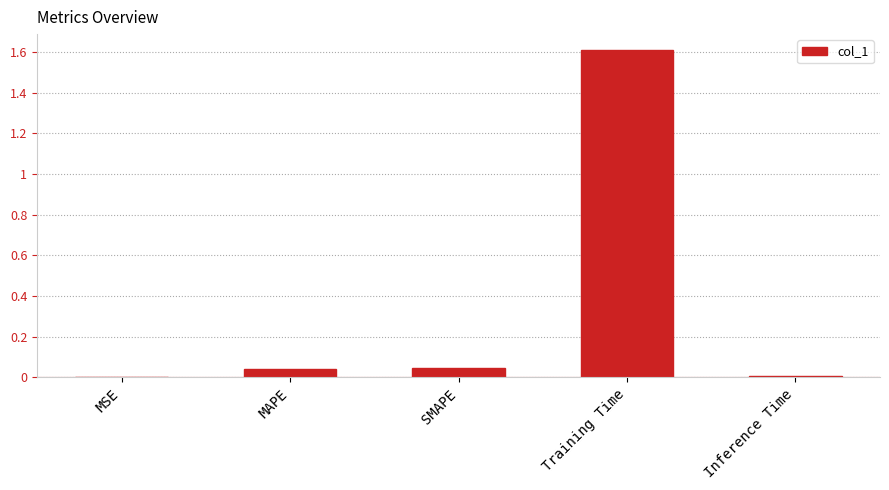

What is the change in value from SMAPE to Training Time?

+1.6